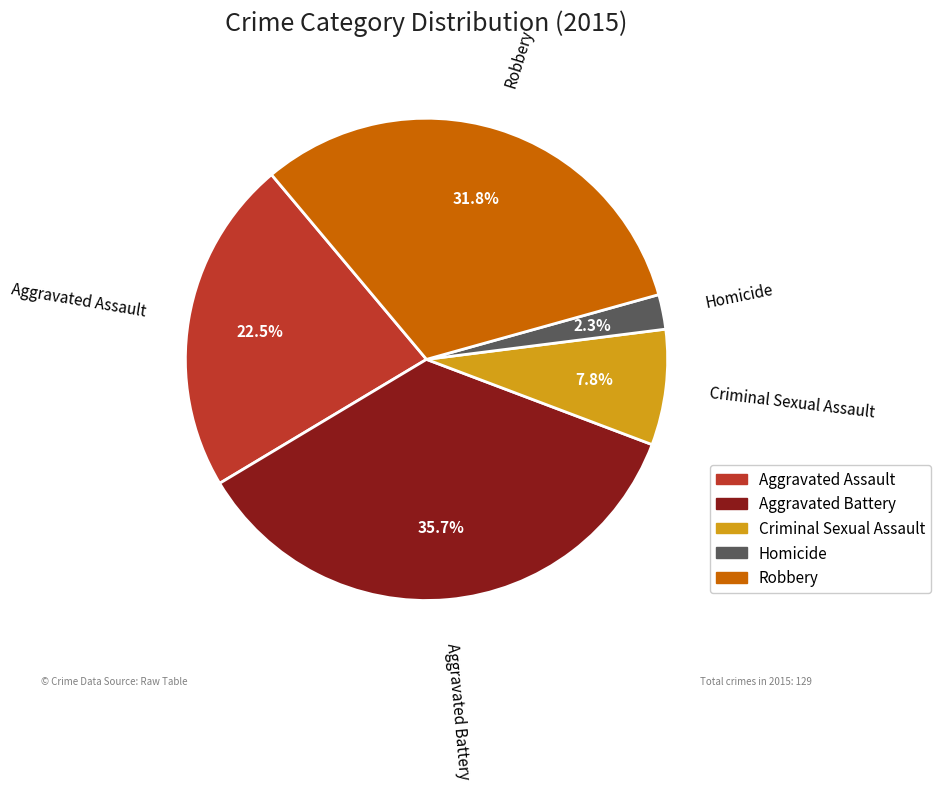

Rank the categories by value from highest to lowest.

Aggravated Battery, Robbery, Aggravated Assault, Criminal Sexual Assault, Homicide